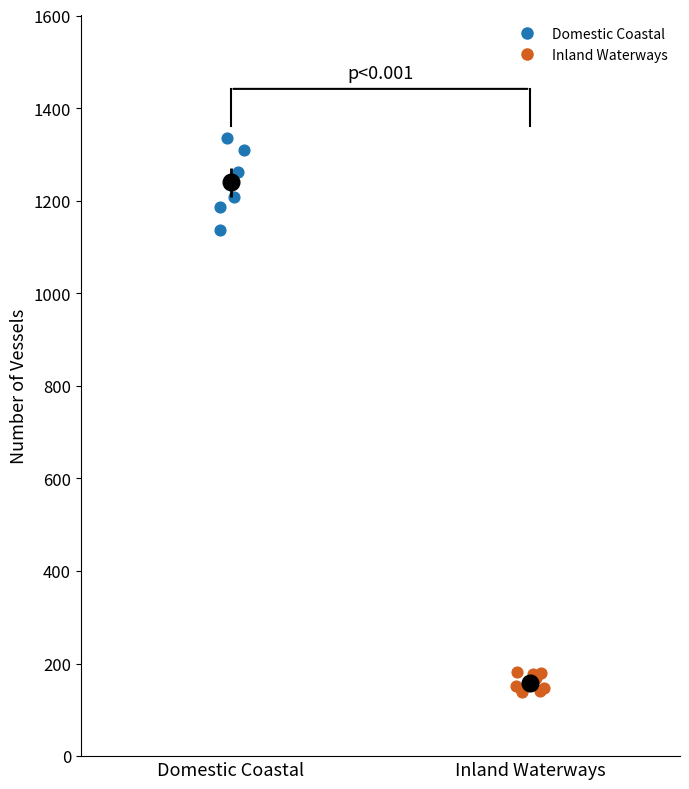

Which series reaches the minimum Y coordinate?

Inland Waterways